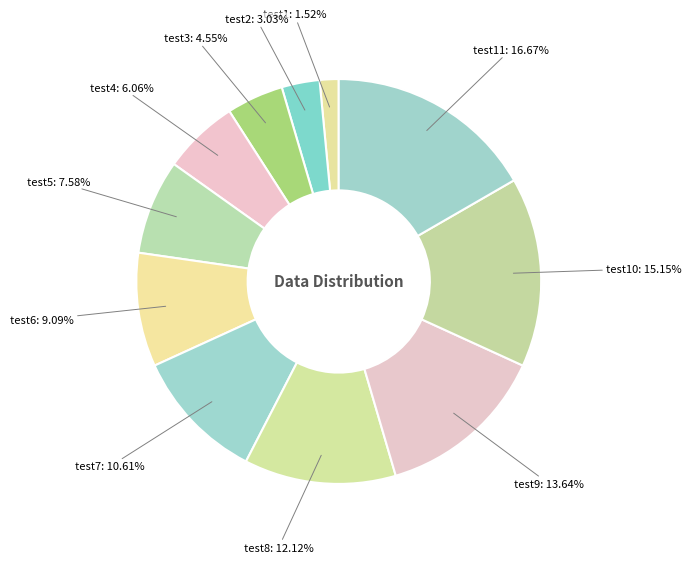

To the nearest percent, what is the combined percentage of test8 and test6?

21%